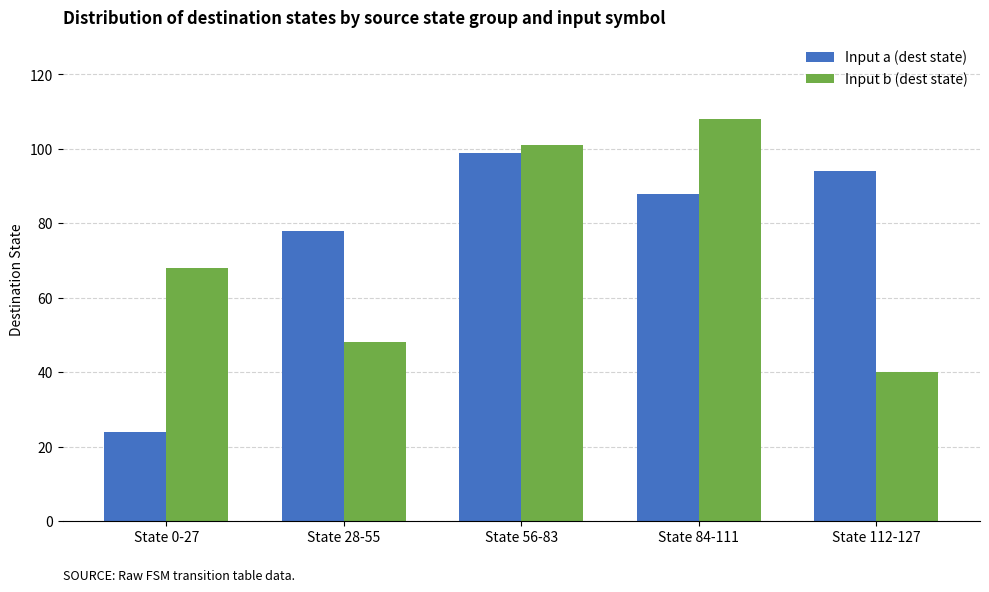

True or false: Input a (dest state) has a value of 41 at State 0-27.

False